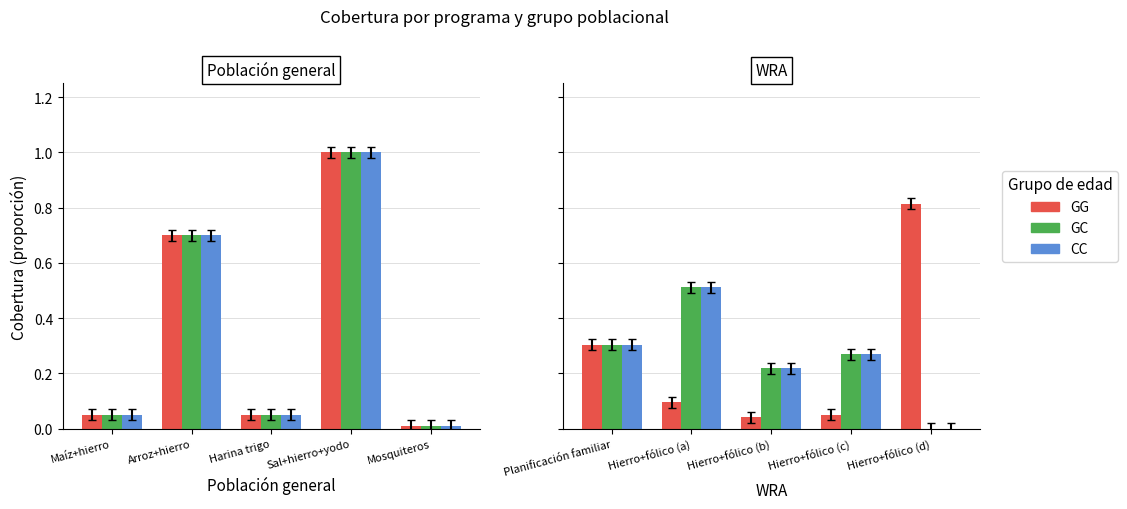

The value of GG at Hierro+fólico (b) is 0.1. True or false?

False